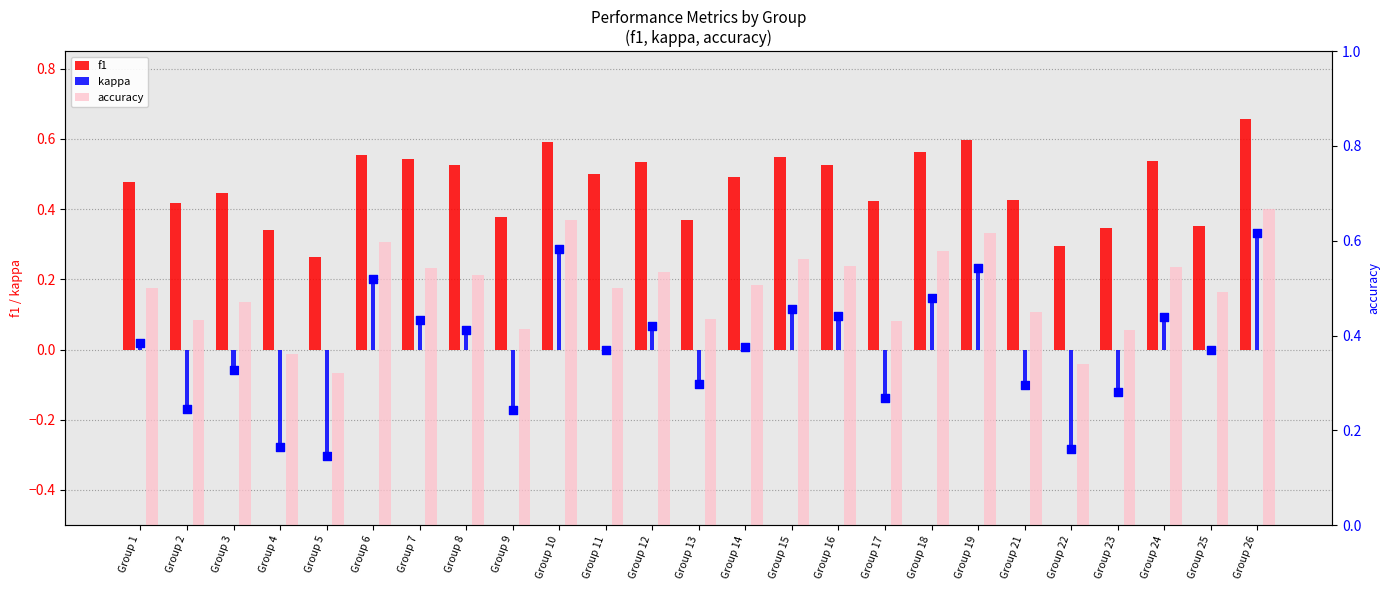

Which series contains the lowest Y value?

kappa